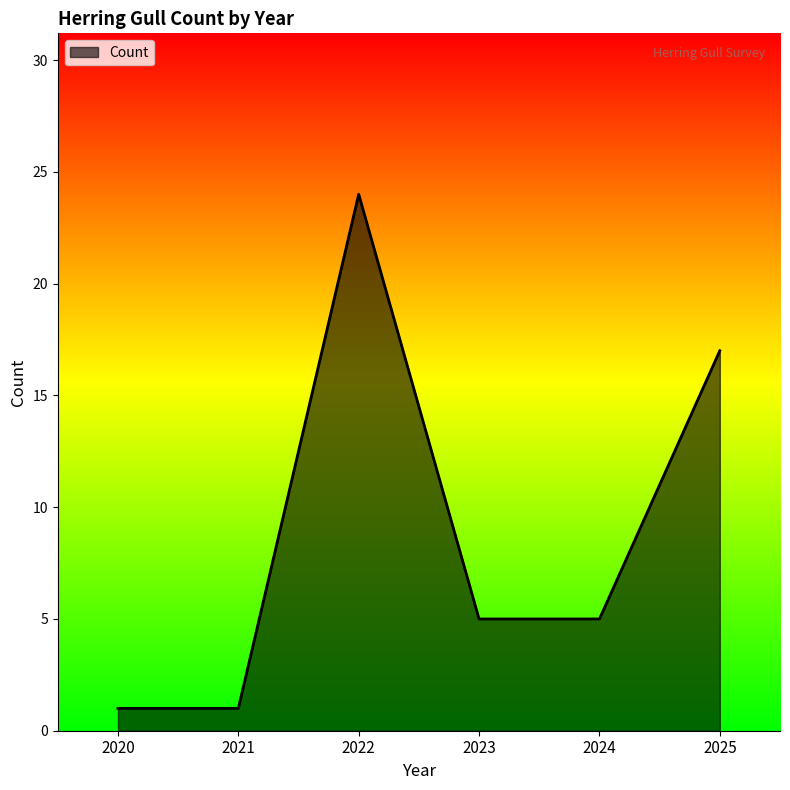

What is the maximum value shown in the chart?

24